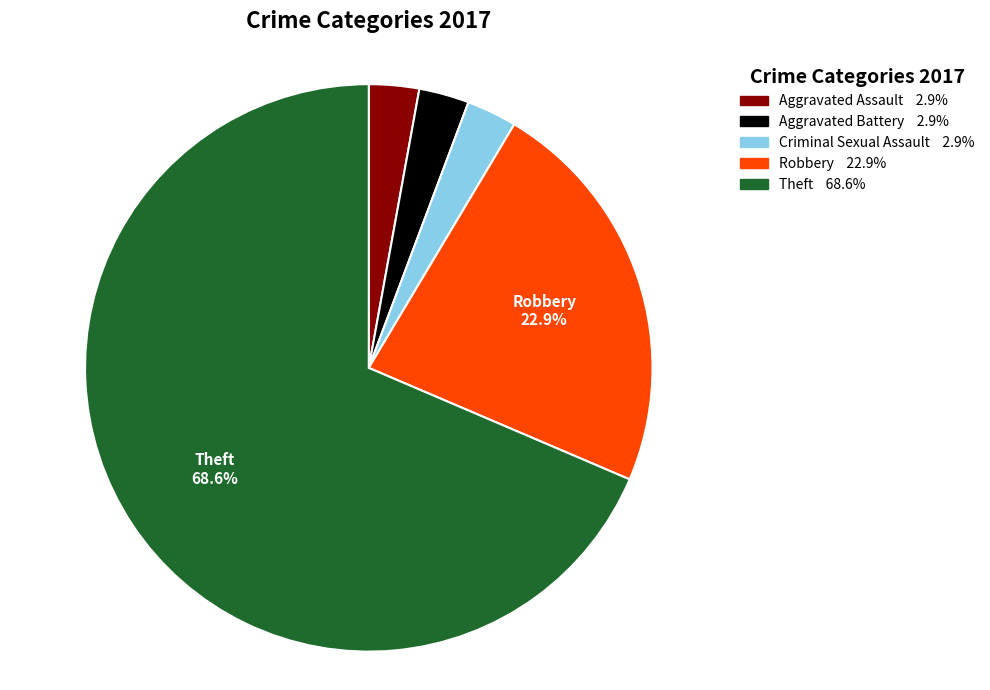

Which category accounts for the majority?

Theft